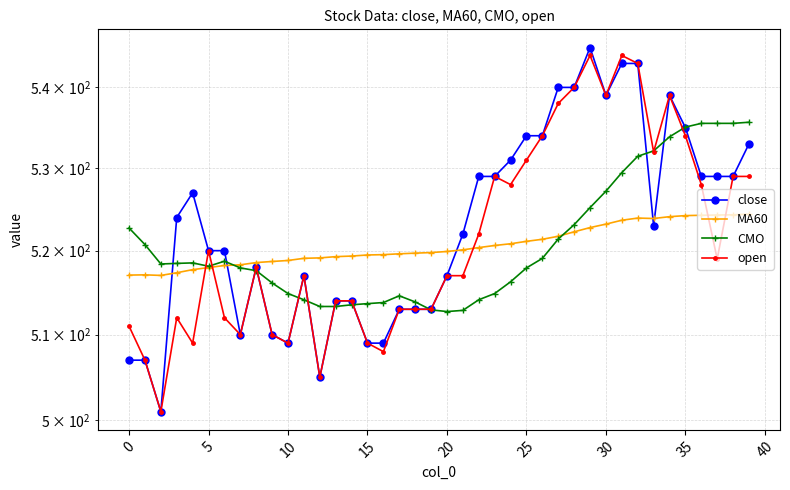

What are all the series names shown in the legend?

close, MA60, CMO, open